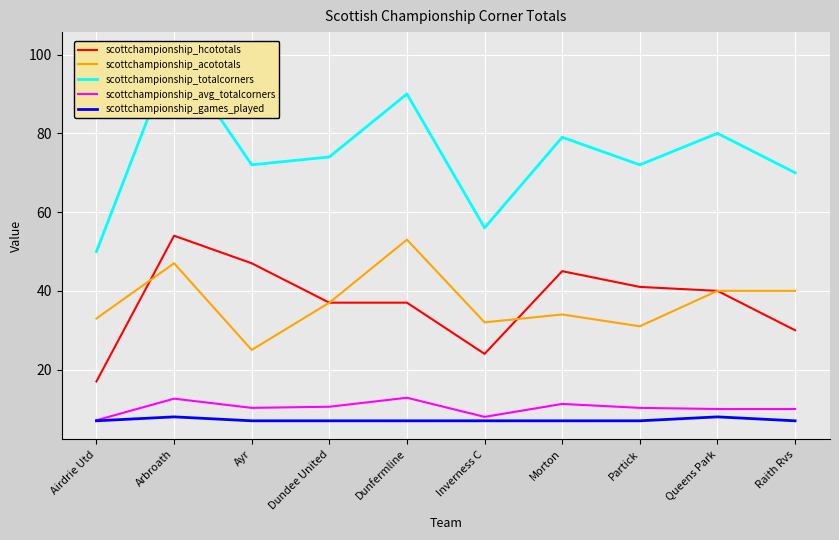

Rank the series at Airdrie Utd from lowest to highest value.

scottchampionship_games_played, scottchampionship_avg_totalcorners, scottchampionship_hcototals, scottchampionship_acototals, scottchampionship_totalcorners